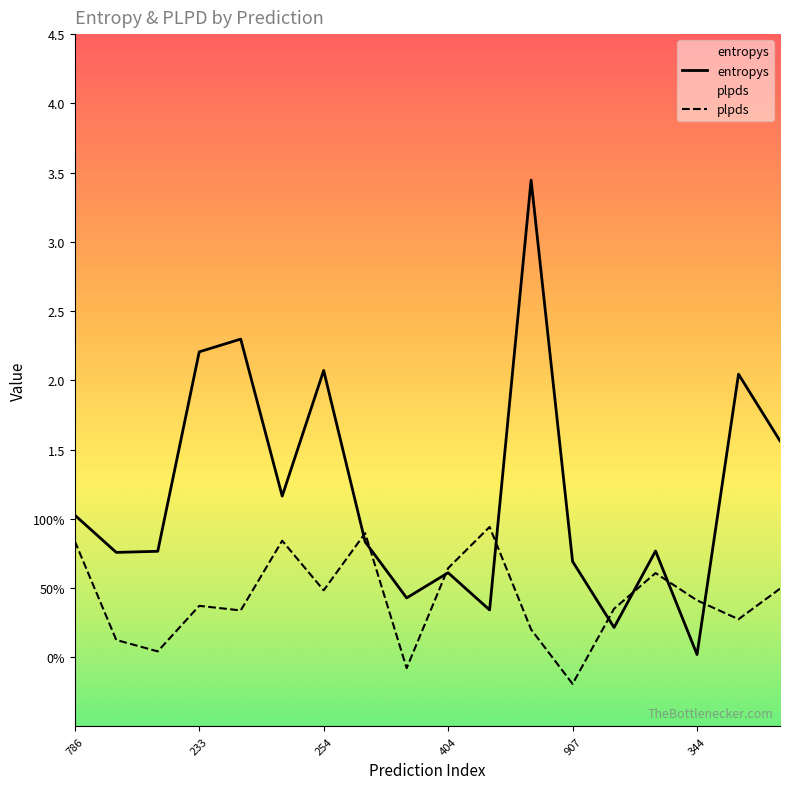

What is the label of the 18th point from the left?

830